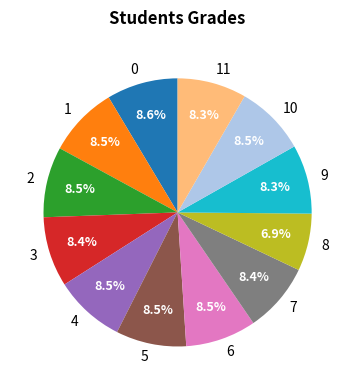

Approximately how many times larger is the value at 3 compared to 5?

1.0